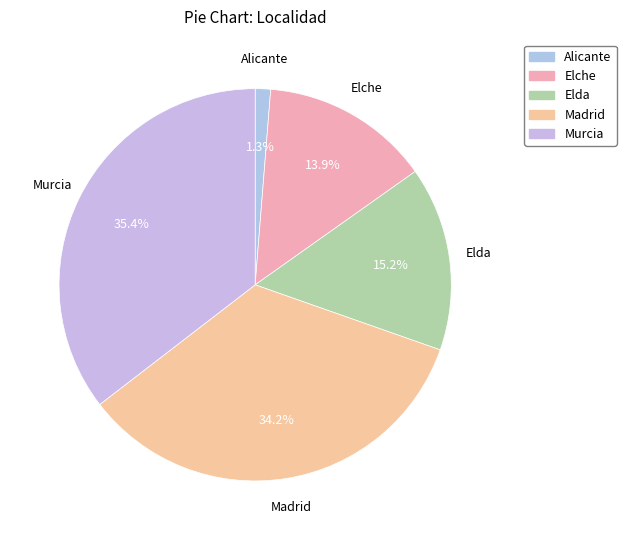

To the nearest percent, what portion does Murcia represent?

35%